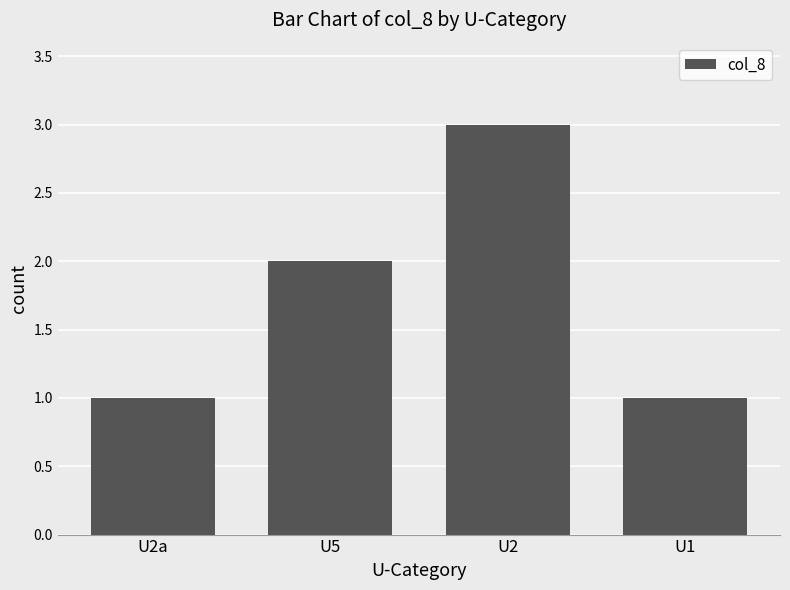

Where is the data nearest to the value 2?

U5